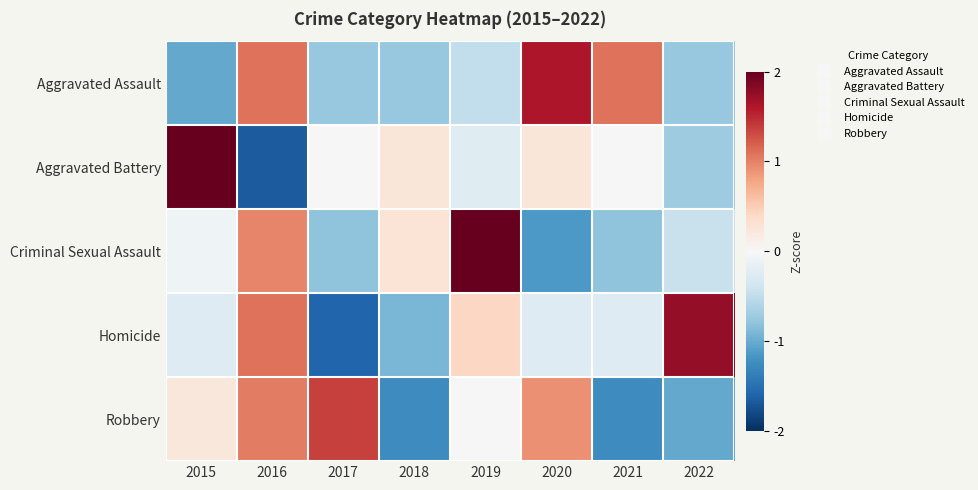

Rank the series by their maximum value, from lowest to highest.

Robbery, Aggravated Assault, Homicide, Criminal Sexual Assault, Aggravated Battery